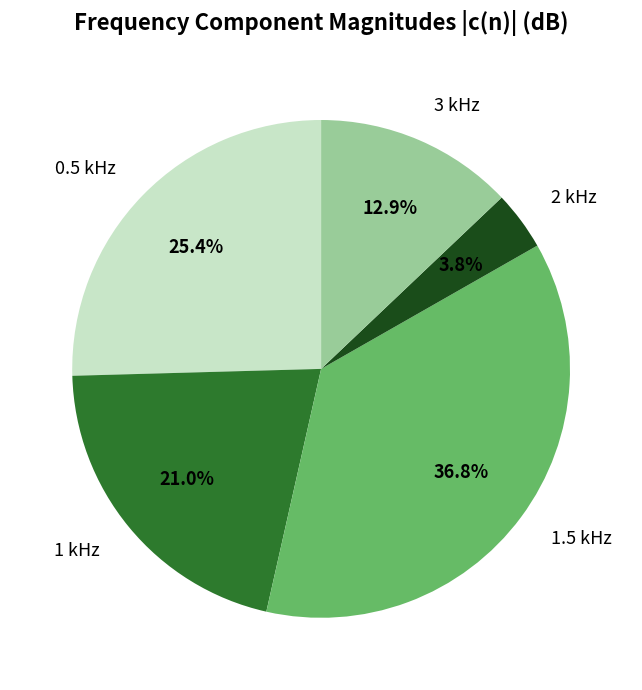

How many segments does this pie chart have?

5